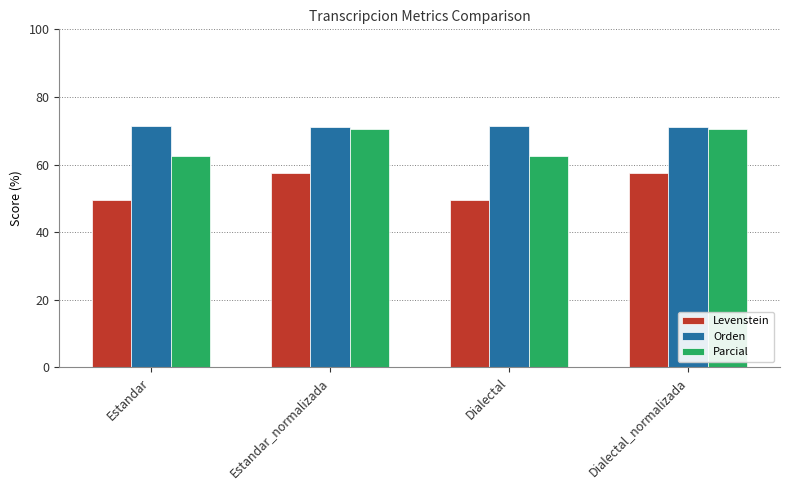

True or false: Parcial has a value of 62.4 at Estandar.

True